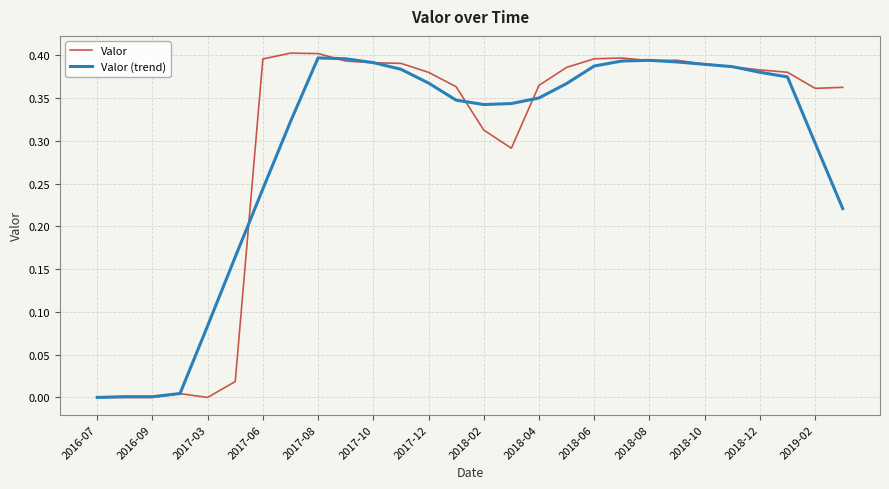

Which series has the widest spread of values?

Valor